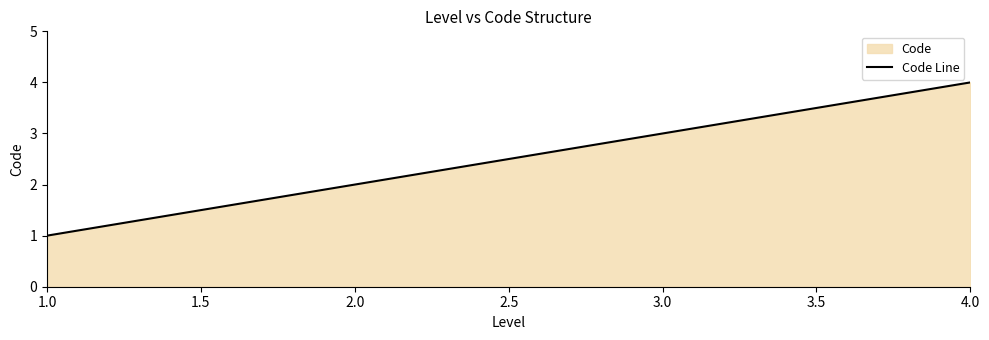

What is the change in value from 1.0 to 2.0?

+1